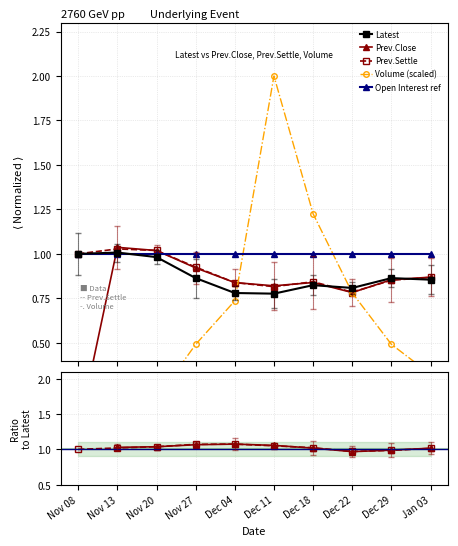

Reading left to right, transcribe all the data shown in this chart.

Latest: 1.0	1.0	1.0	0.9	0.8	0.8	0.8	0.8	0.9	0.9
Prev.Close: 0.0	1.0	1.0	0.9	0.8	0.8	0.8	0.8	0.9	0.9
Prev.Settle: 1.0	1.0	1.0	0.9	0.8	0.8	0.8	0.8	0.9	0.9
Volume: 0.1	0.1	0.2	0.5	0.7	2.0	1.2	0.8	0.5	0.3